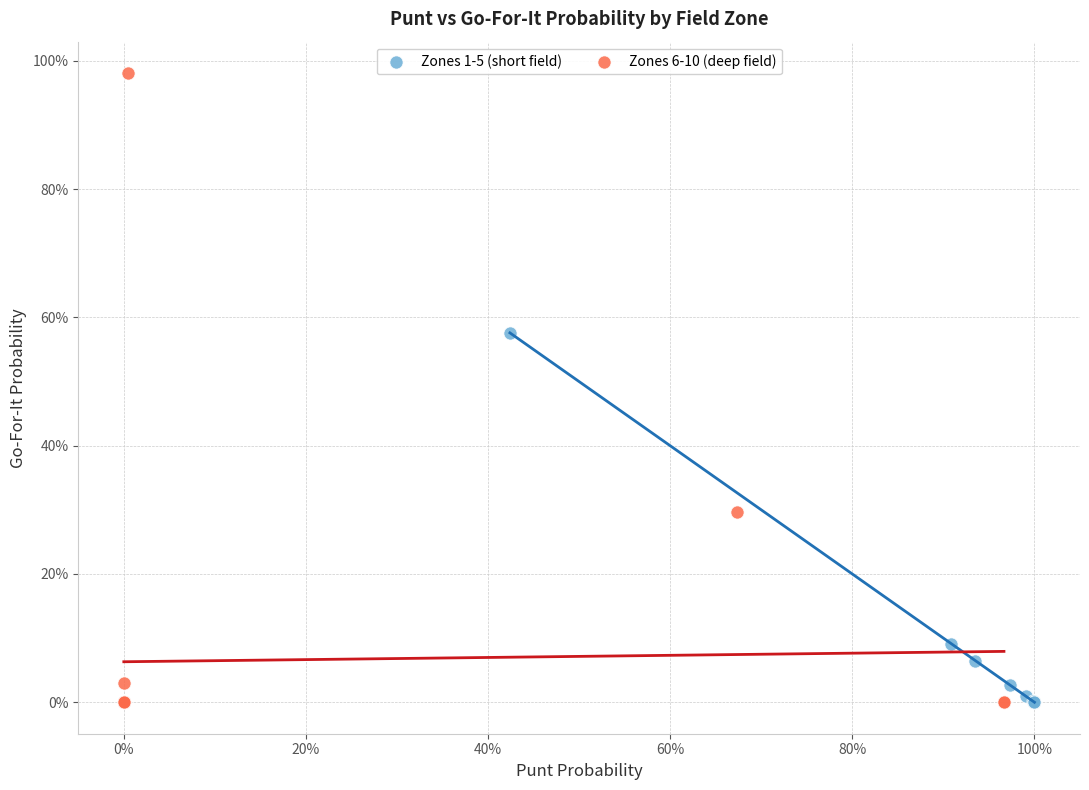

What are all the series names shown in the legend?

Zones 1-5 (short field), Zones 6-10 (deep field)